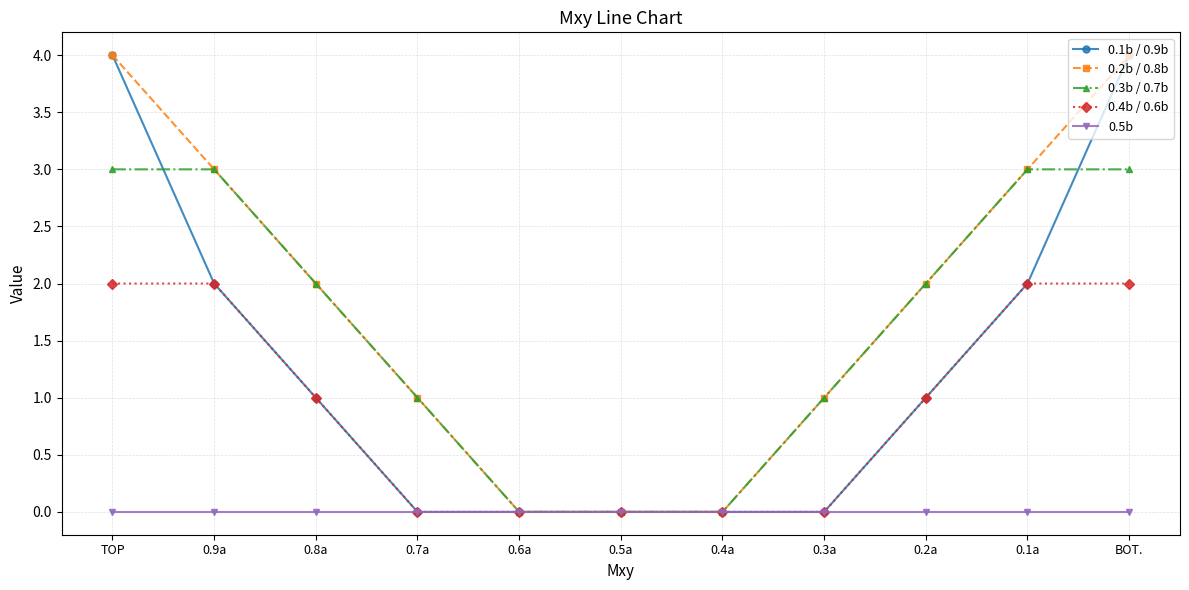

What is the total value across all series at BOT.?

13